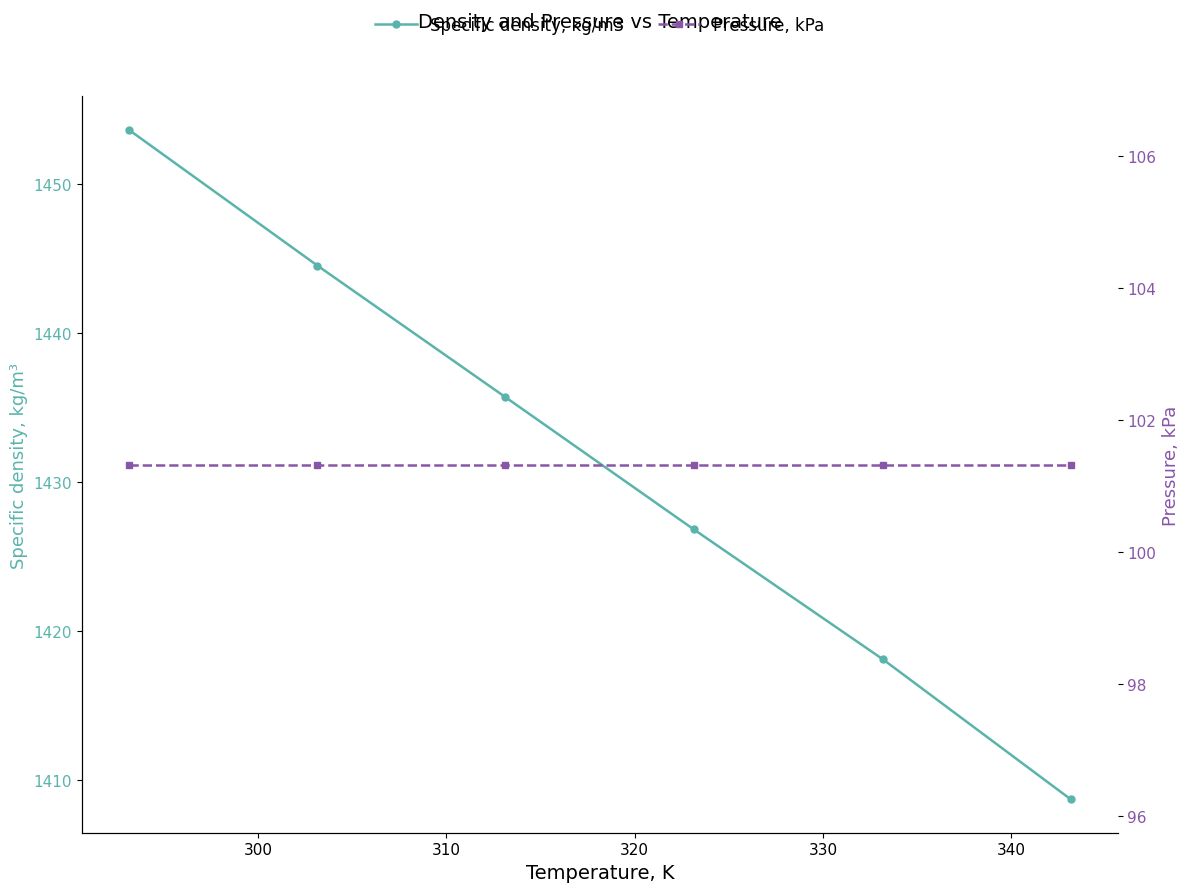

At 320, list the series in order from largest to smallest.

Specific density, kg/m3, Pressure, kPa